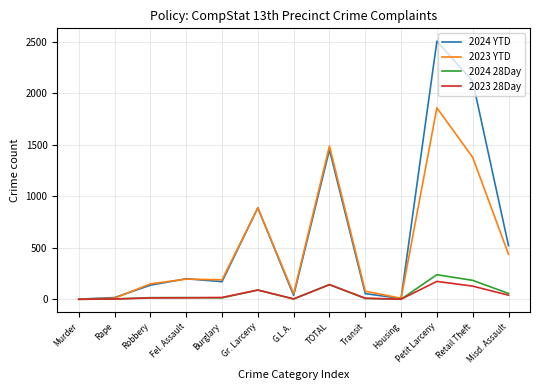

The value of 2023 YTD at Gr. Larceny is 888. True or false?

True